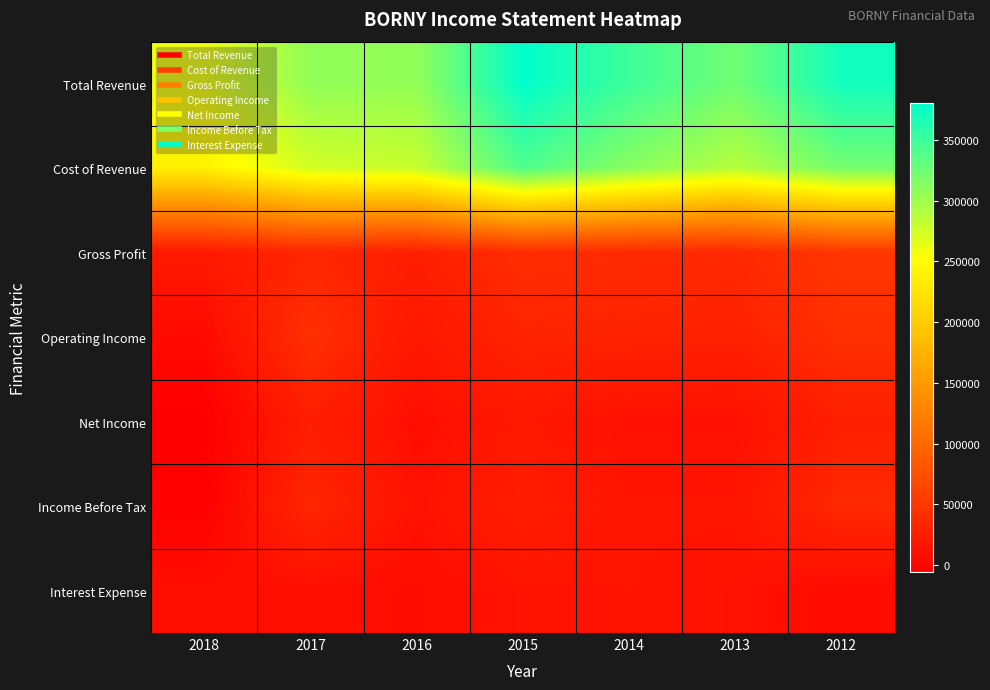

Which series has the largest total across all categories?

Total Revenue